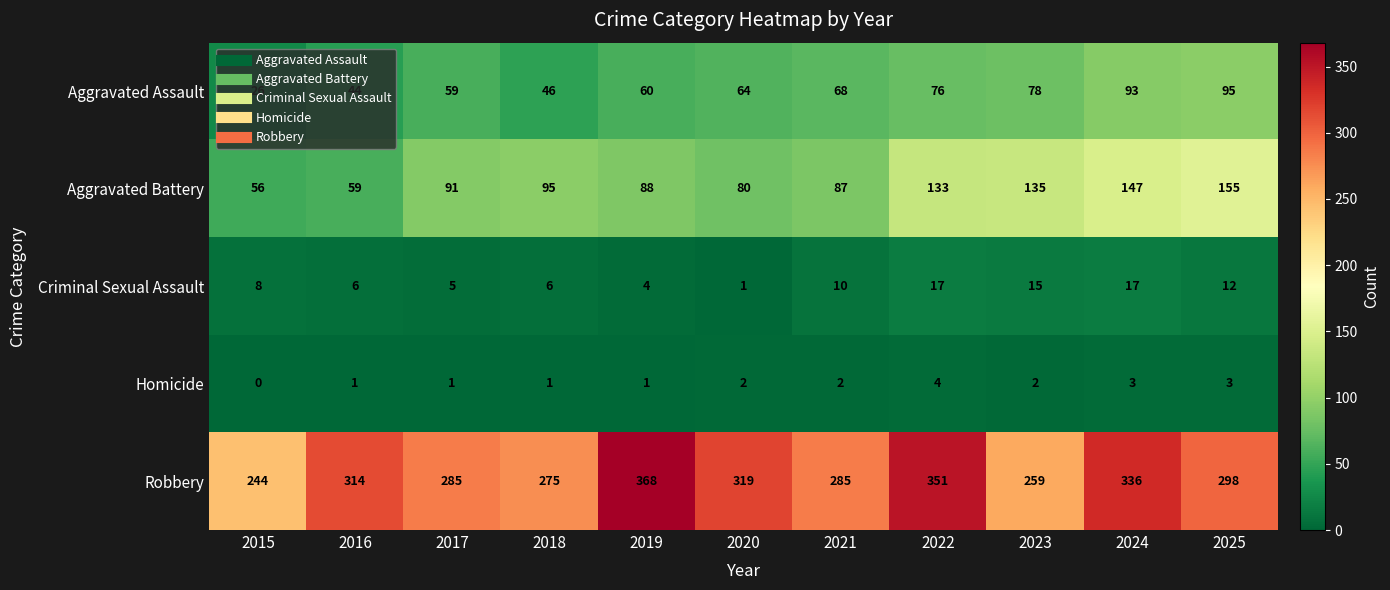

How many categories are shown in the chart?

11